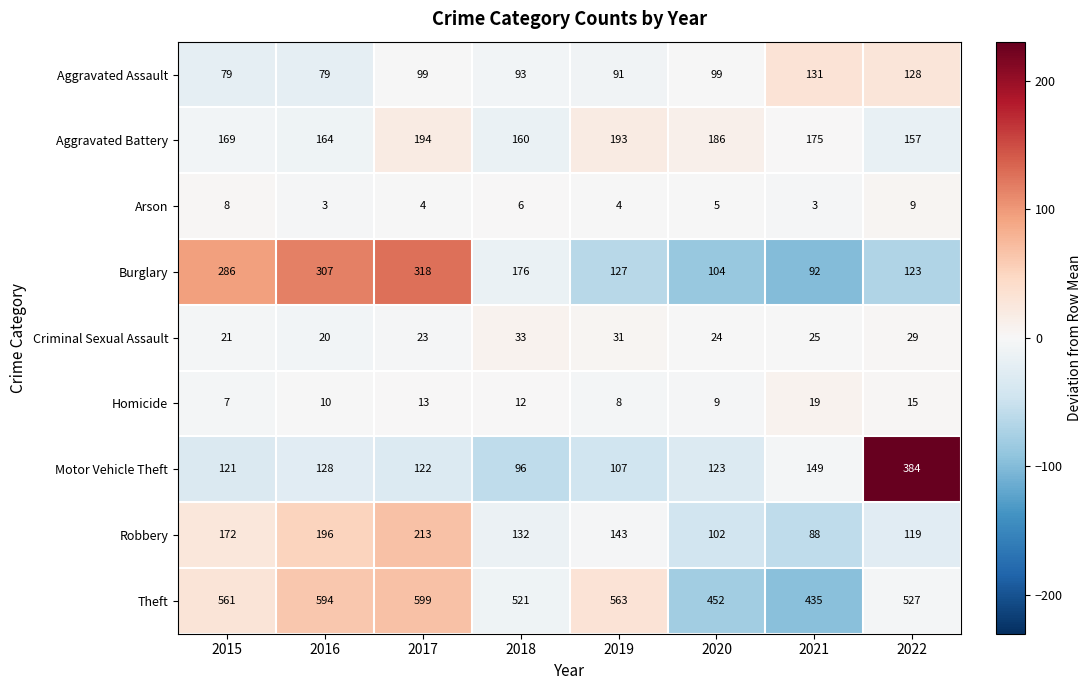

What is the difference between the second highest and second lowest values in the Criminal Sexual Assault series?

10